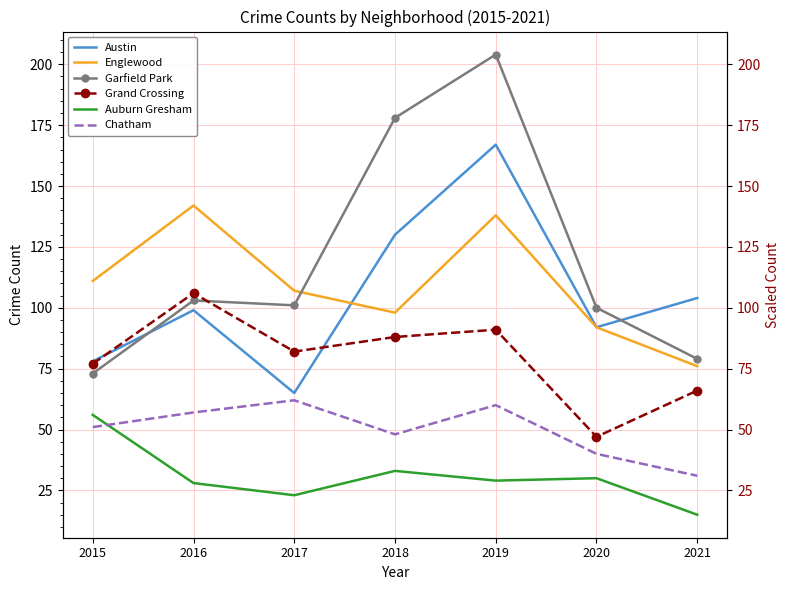

What is the sum of all Englewood values?

764